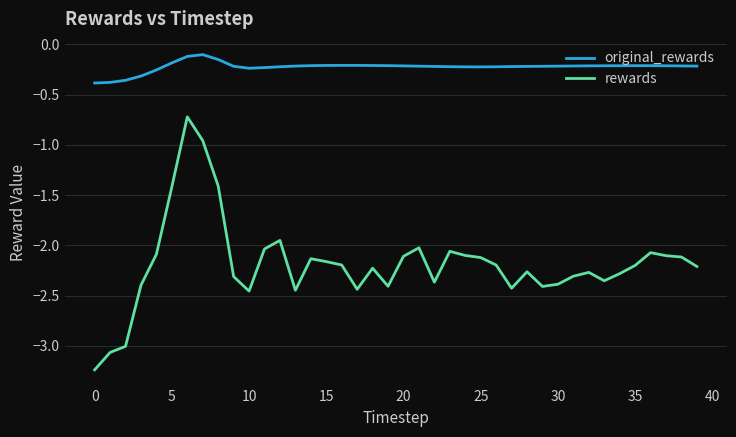

Which series has the largest total across all categories?

original_rewards